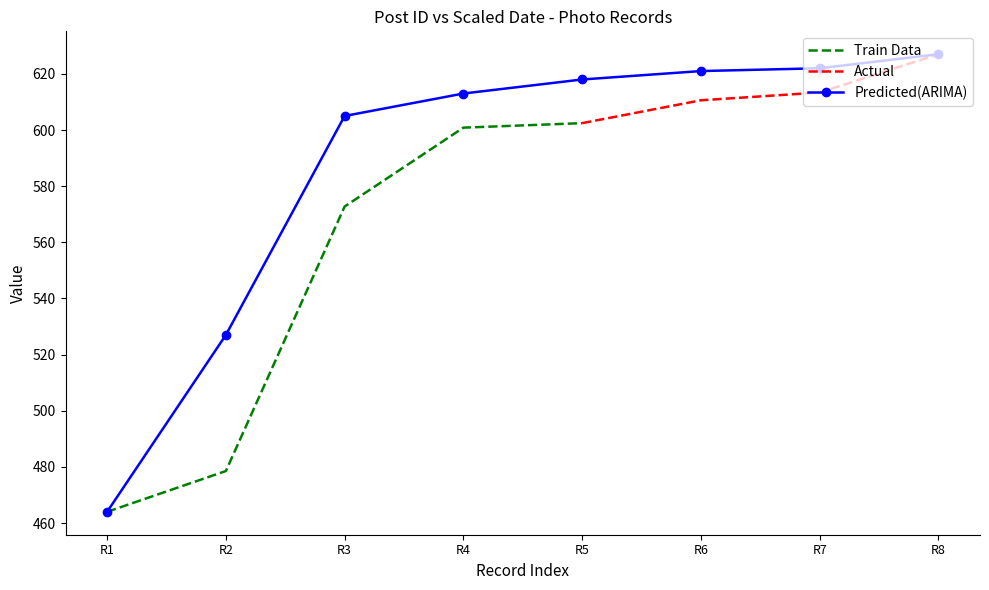

How many data points are less than 618?

4